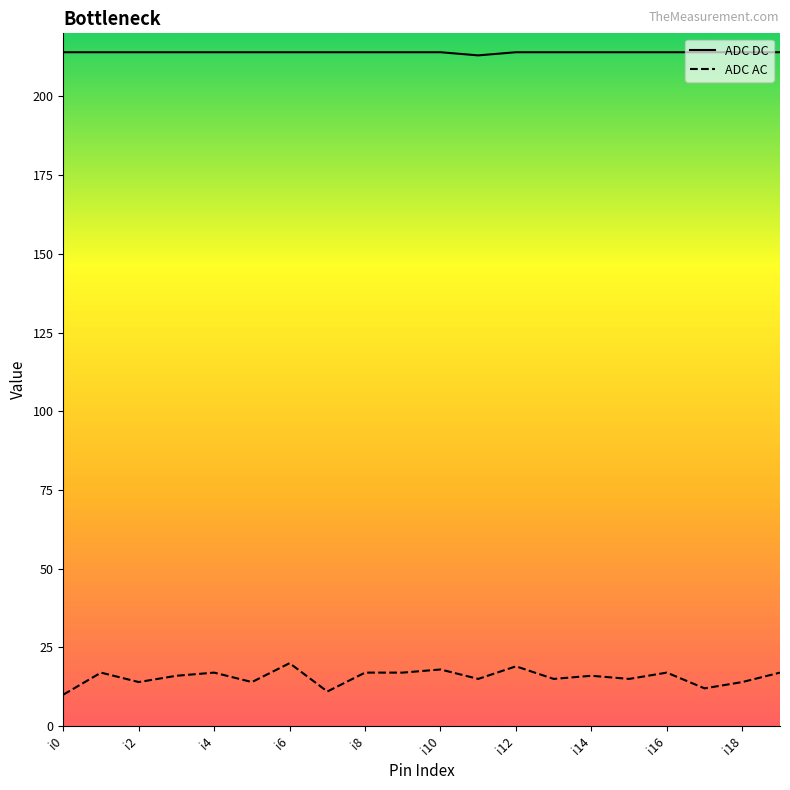

Reading left to right, extract all data points from this chart.

ADC DC: 214	214	214	214	214	214	214	214	214	214	214	213	214	214	214	214	214	214	214	214
ADC AC: 10	17	14	16	17	14	20	11	17	17	18	15	19	15	16	15	17	12	14	17